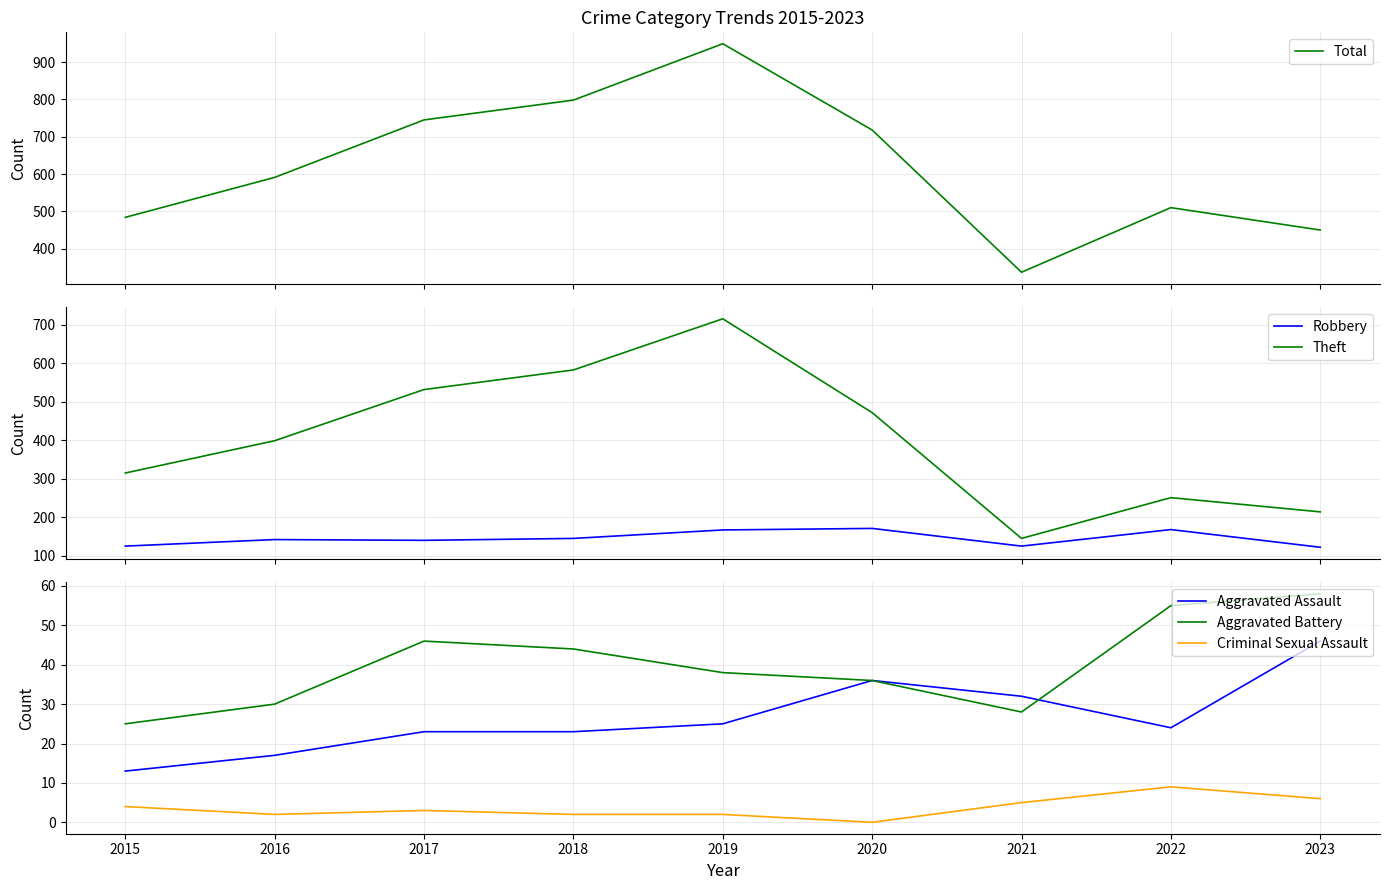

At how many categories does at least one series exceed 824?

1